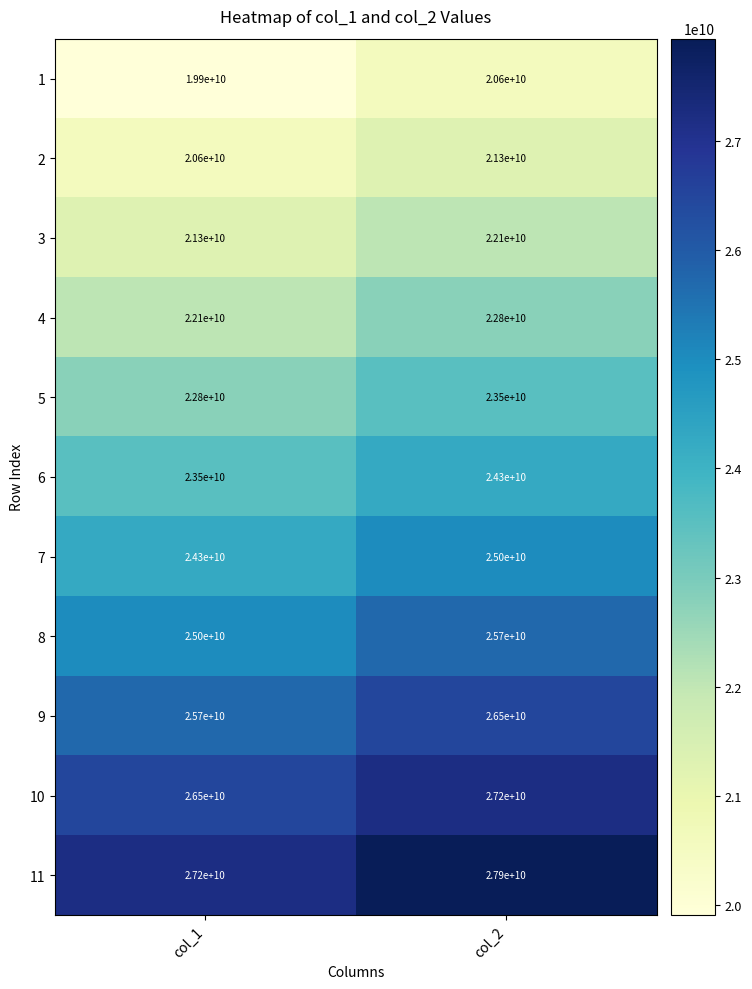

The 1 series shows 20600000000 at col_2. True or false?

True